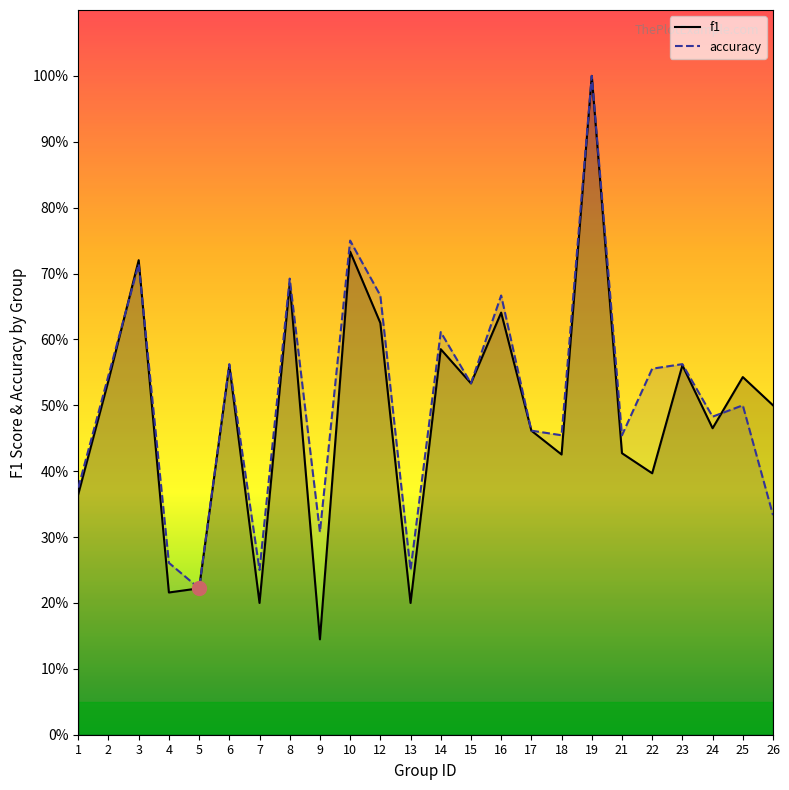

What is the value of the accuracy point at the 23rd from the left?

0.5